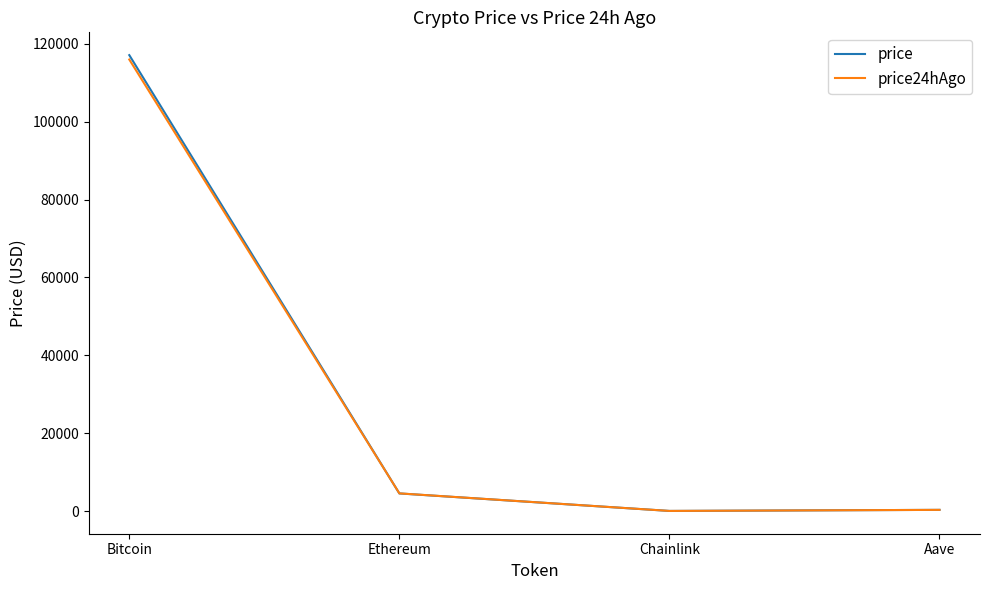

How many distinct data groups are displayed?

2